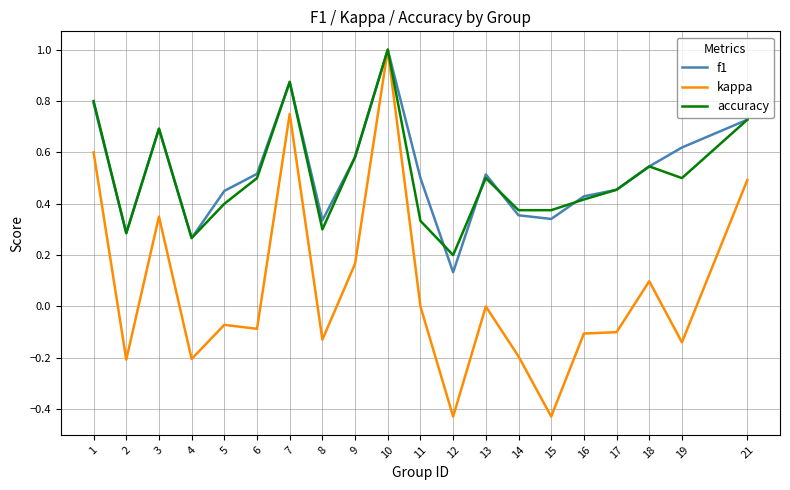

The kappa series shows 1.4 at 10. True or false?

False